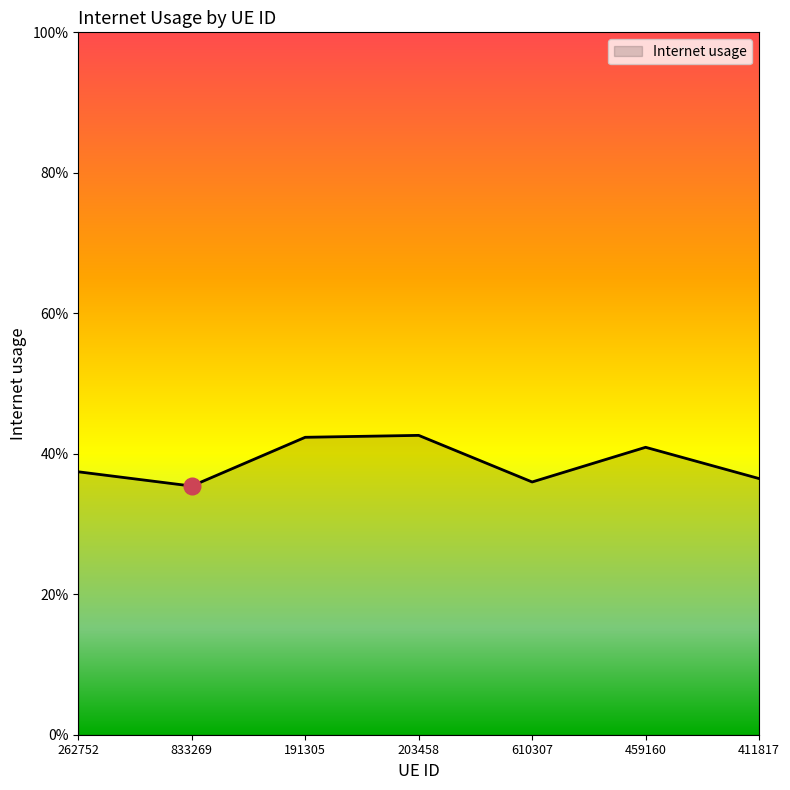

What is the sum of the values at 459160 and 191305?

0.8